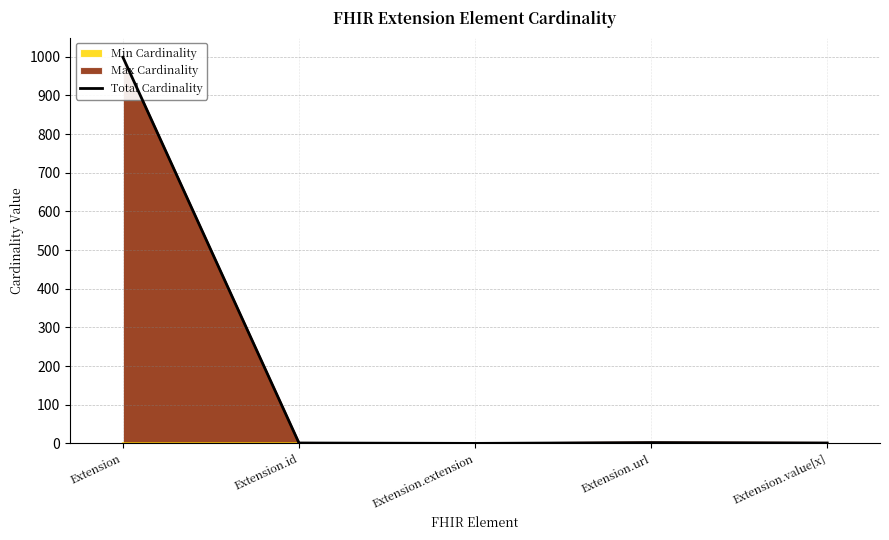

What is the change in value from Extension to Extension.id?

-998